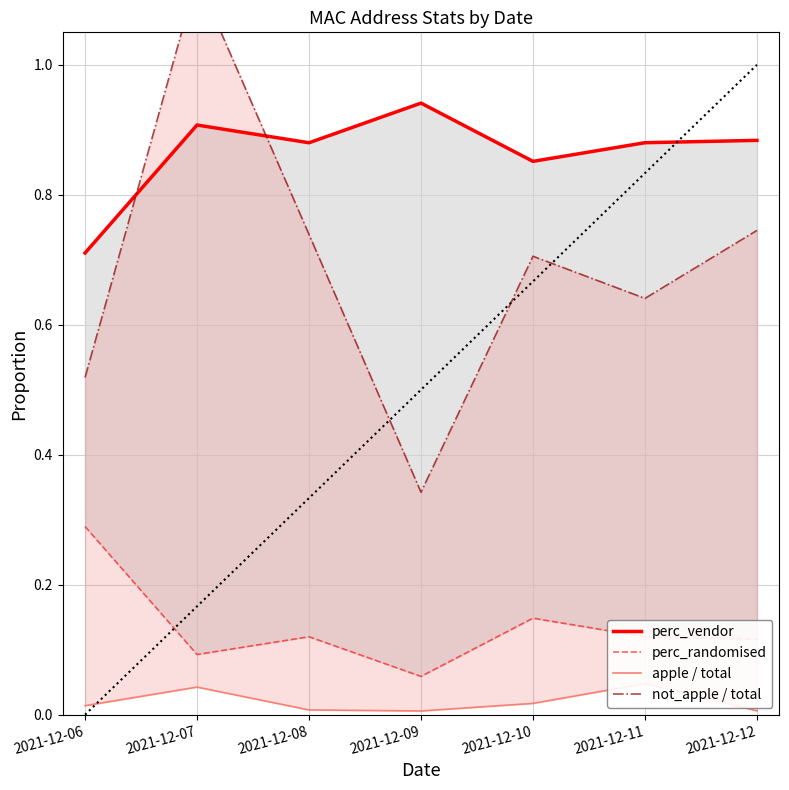

Reading left to right, what are all the values shown in this chart?

perc_vendor: 0.7	0.9	0.9	0.9	0.9	0.9	0.9
perc_randomised: 0.3	0.1	0.1	0.1	0.1	0.1	0.1
apple / total: 0.0	0.0	0.0	0.0	0.0	0.0	0.0
not_apple / total: 0.5	1.1	0.7	0.3	0.7	0.6	0.7